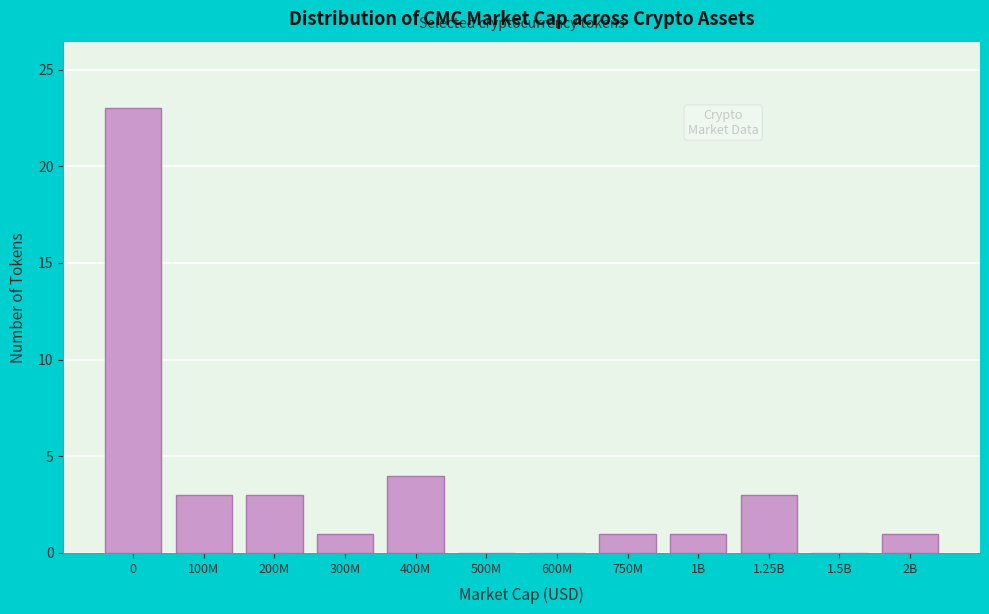

Reading left to right, extract all data points from this chart.

0=23	100M=3	200M=3	300M=1	400M=4	500M=0	600M=0	750M=1	1B=1	1.25B=3	1.5B=0	2B=1